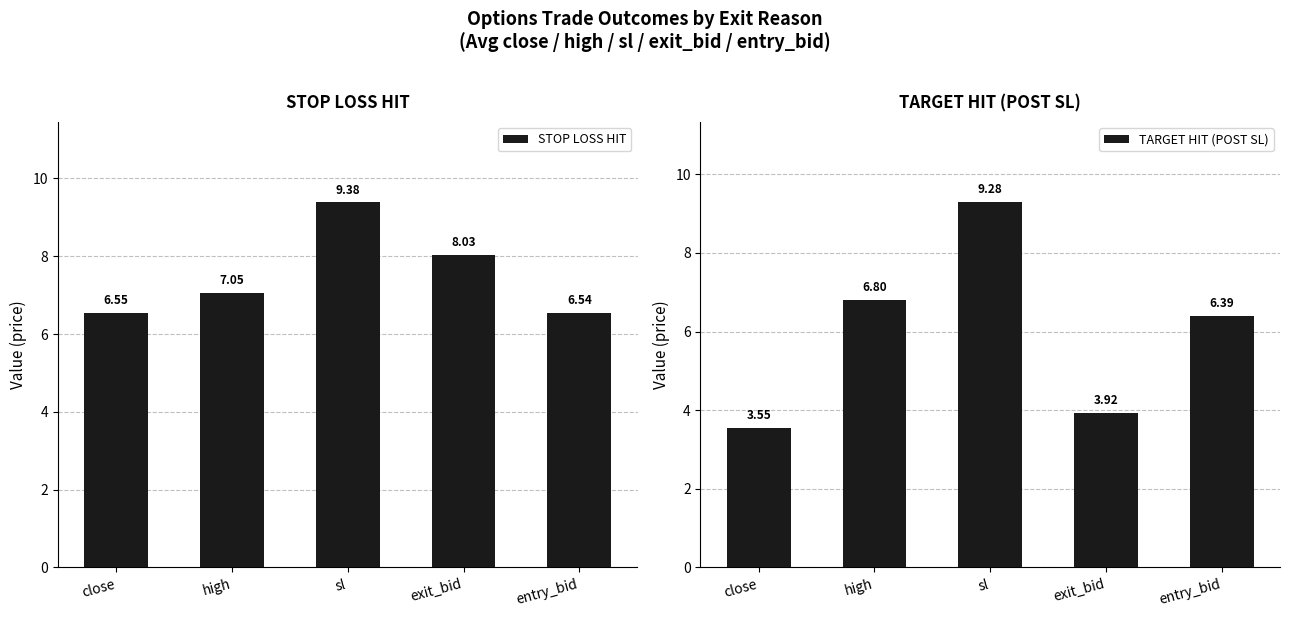

What is the label of the 3rd bar from the left?

sl